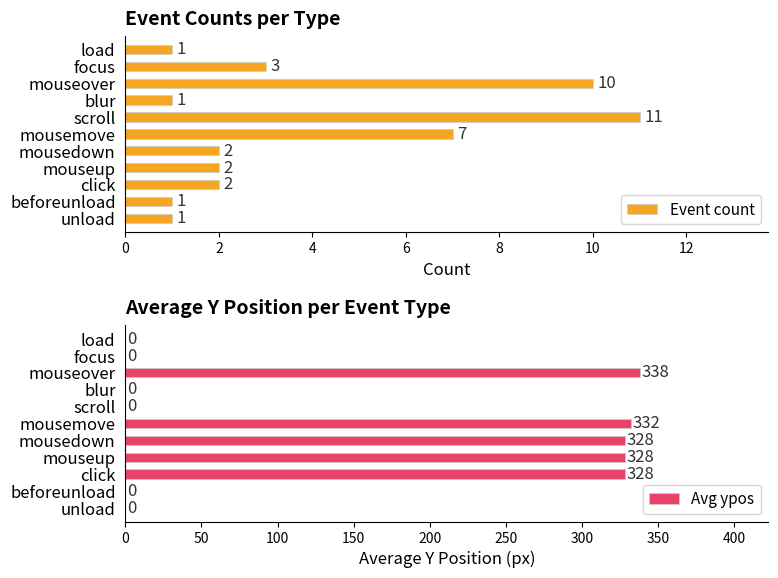

True or false: Event count has a value of 3 at click.

False